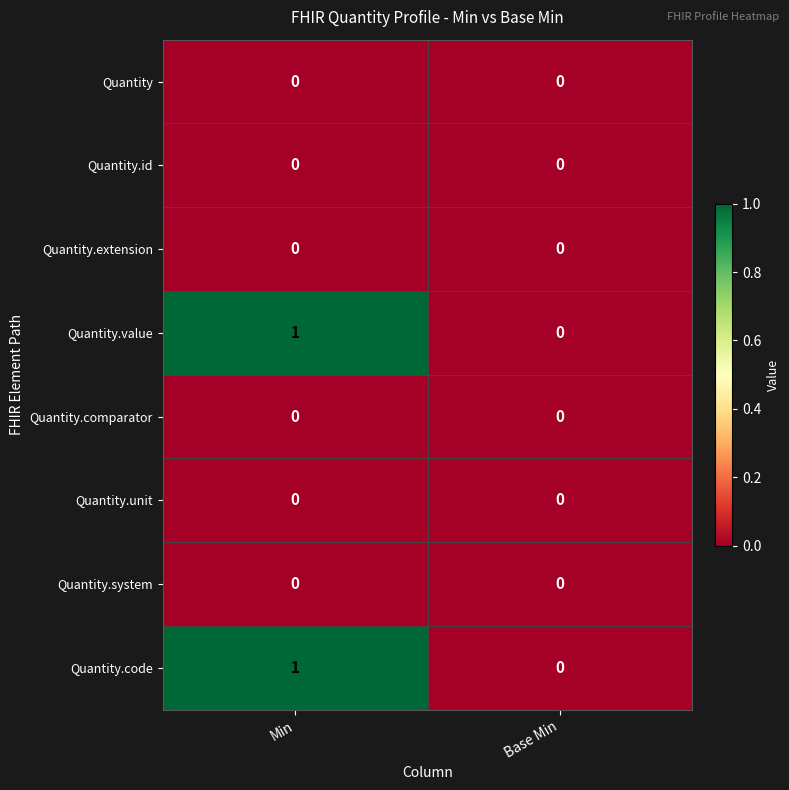

At which category is the sum across all series the highest?

Min